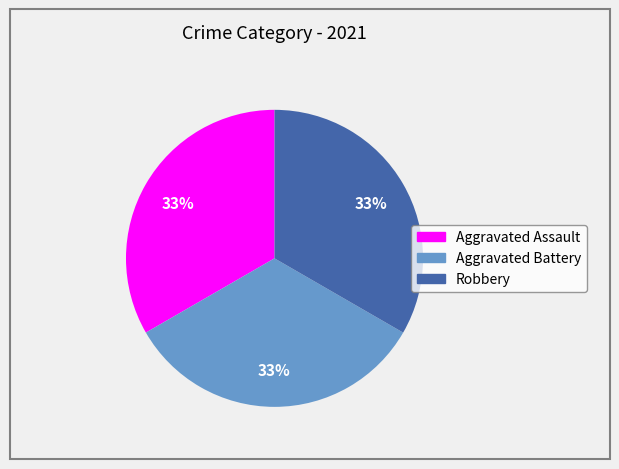

Is there a majority slice in this chart?

No